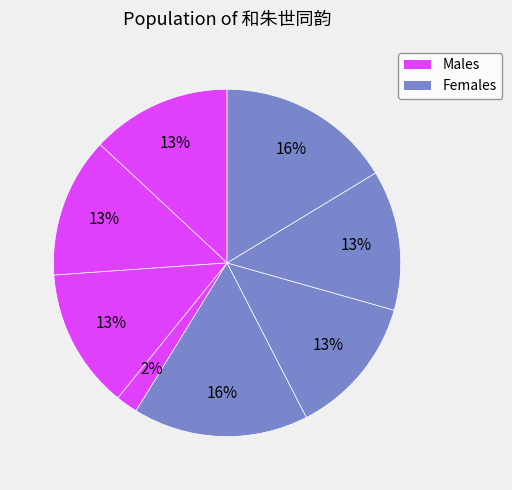

How many slices are in this pie chart?

8